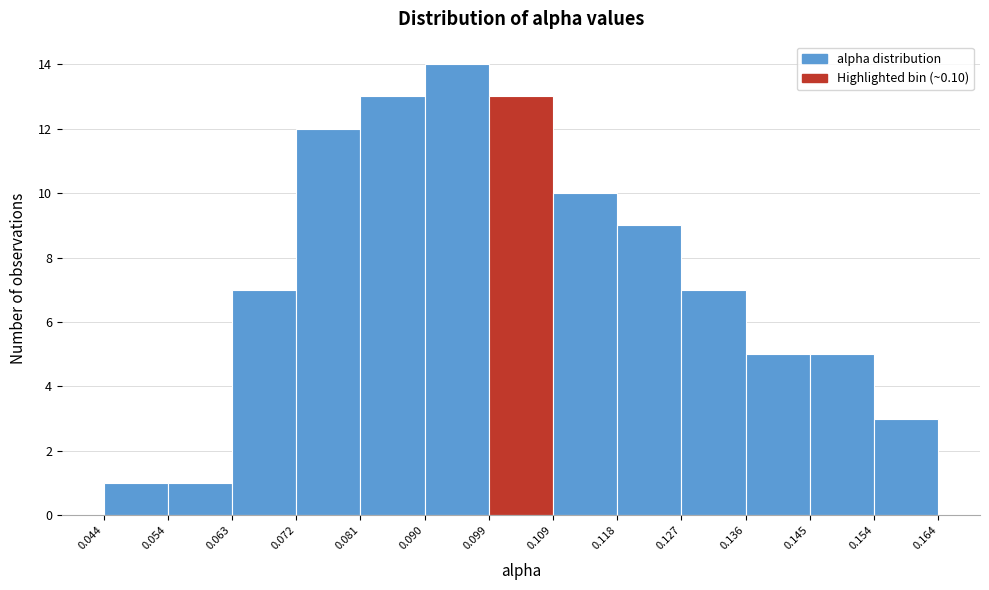

Which range on the x-axis has the tallest bar?

0.090 to 0.099